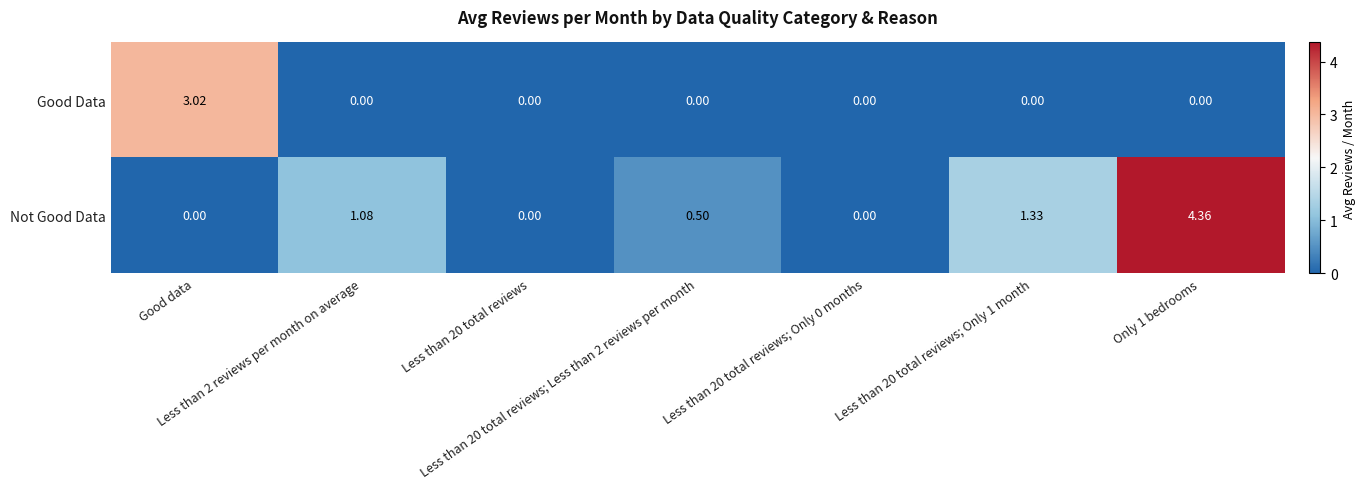

Which series has the widest spread of values?

Not Good Data